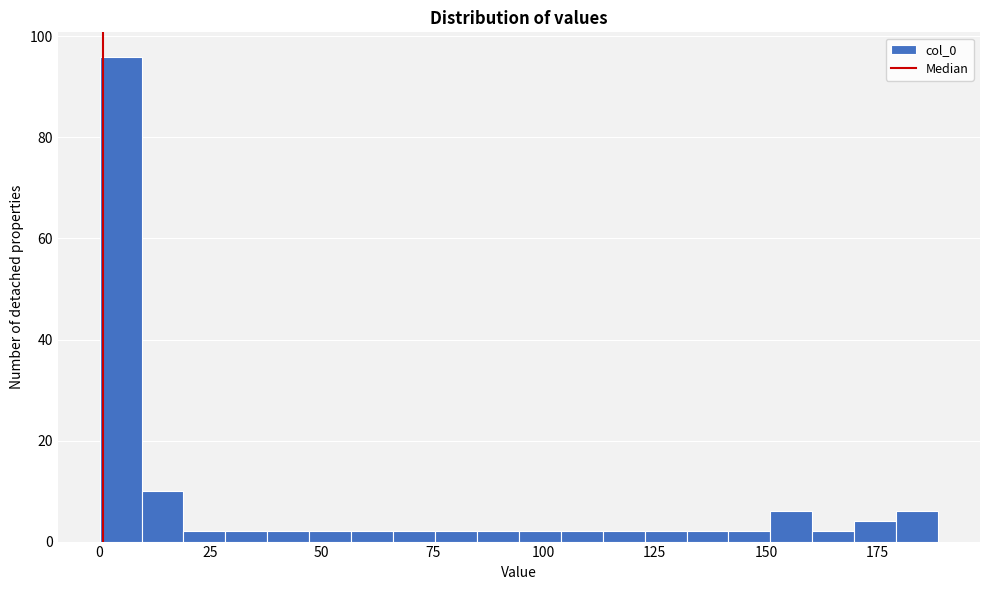

Read against the x-axis, roughly where is the centre of the tallest bar?

5